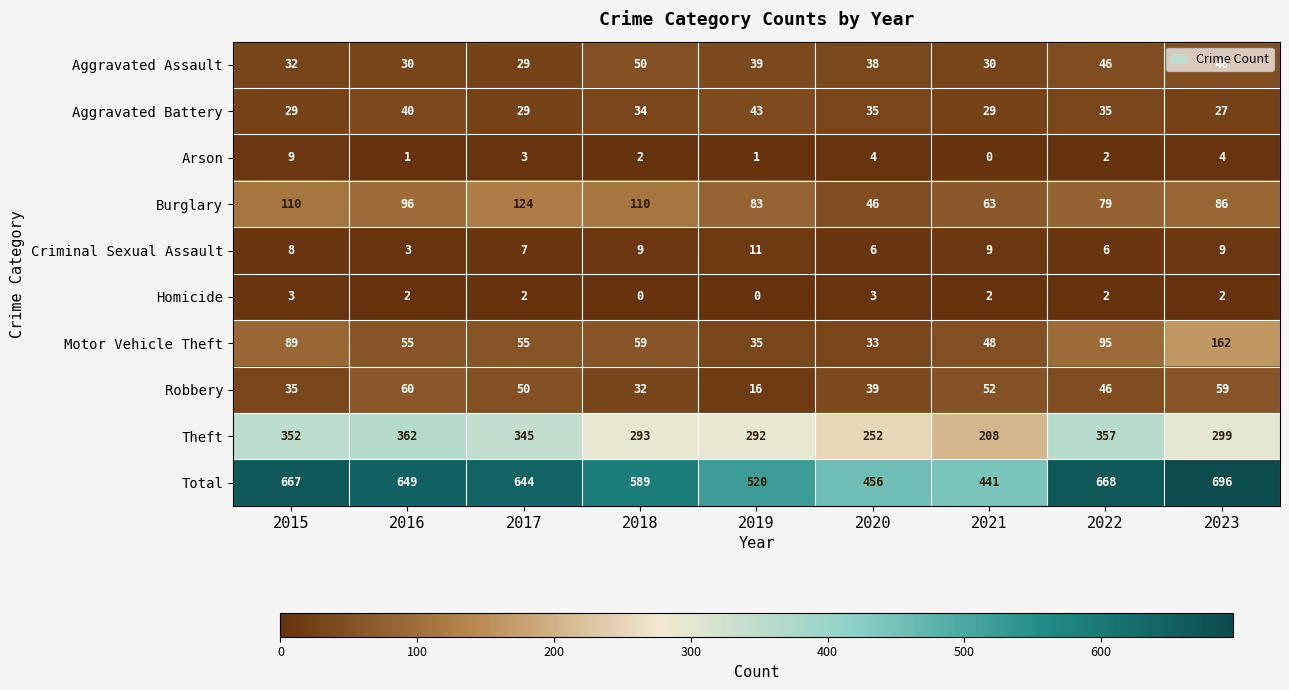

At which label is Burglary closest to 85?

2023